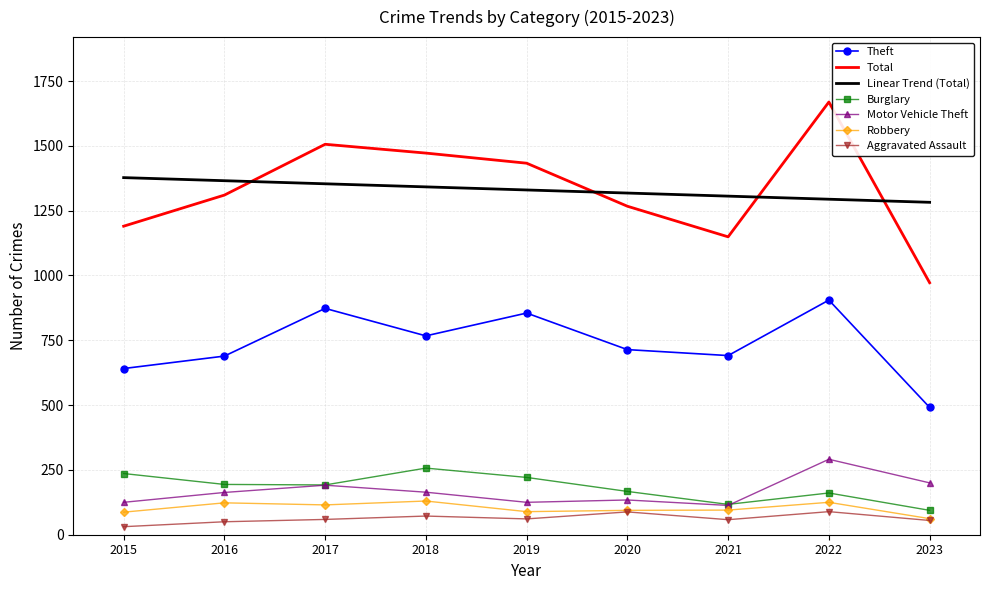

What is the difference between the second highest and minimum values in the Theft series?

382.0